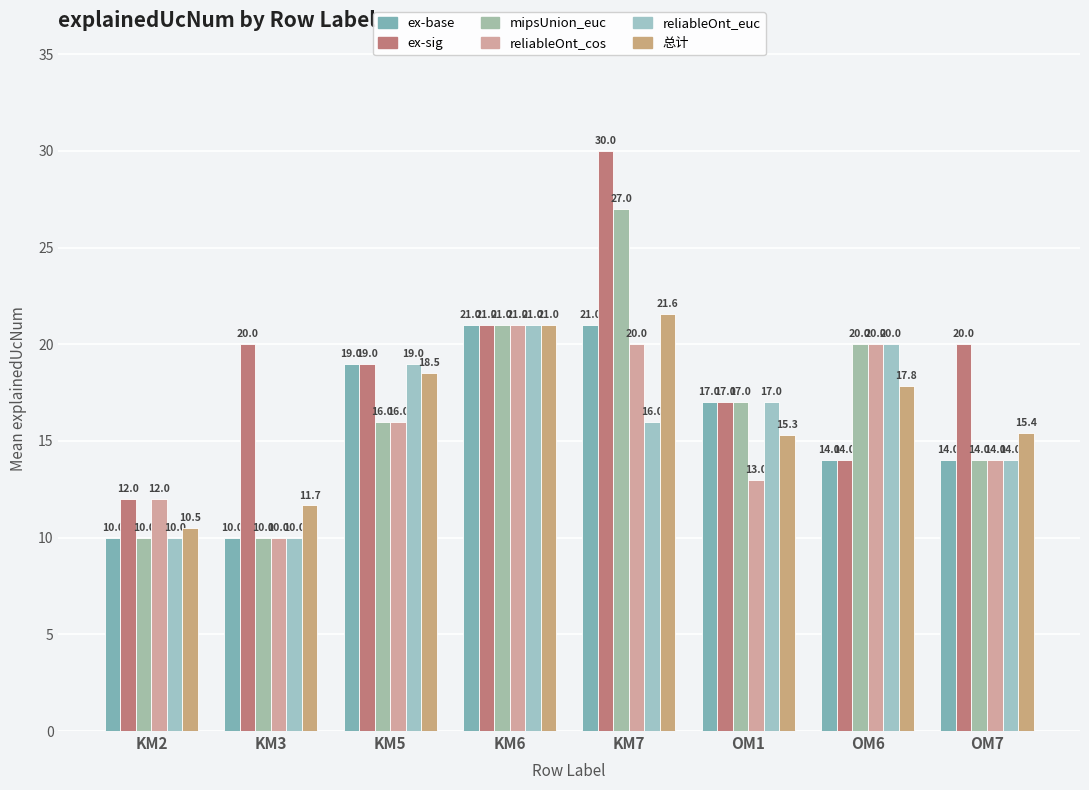

What is the spread (max minus min) of values at OM6?

6.0